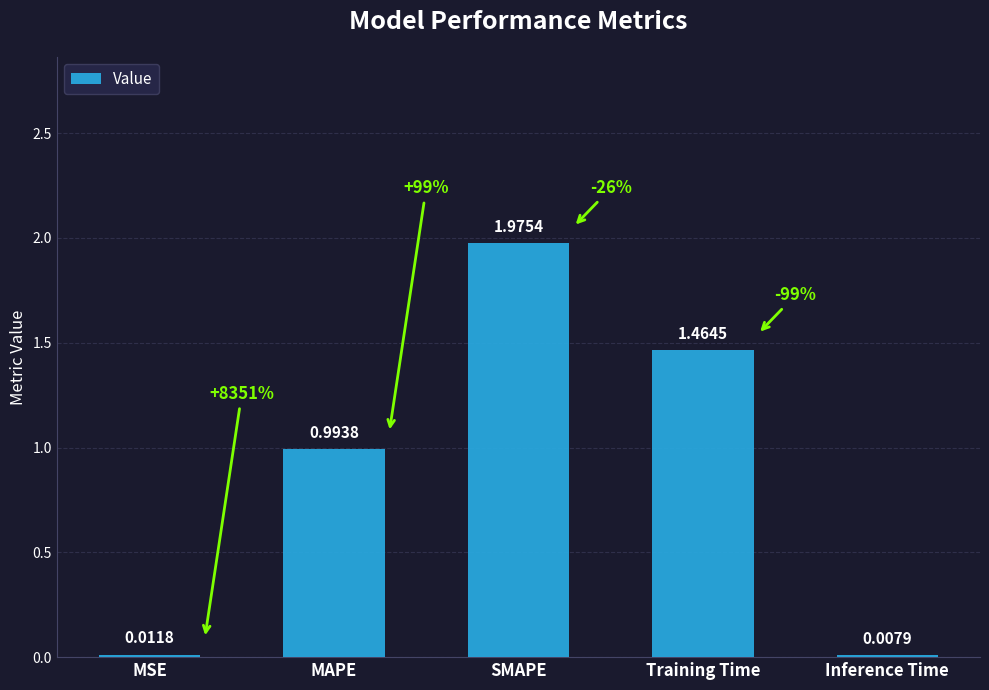

Between MSE and Inference Time, which is larger?

MSE